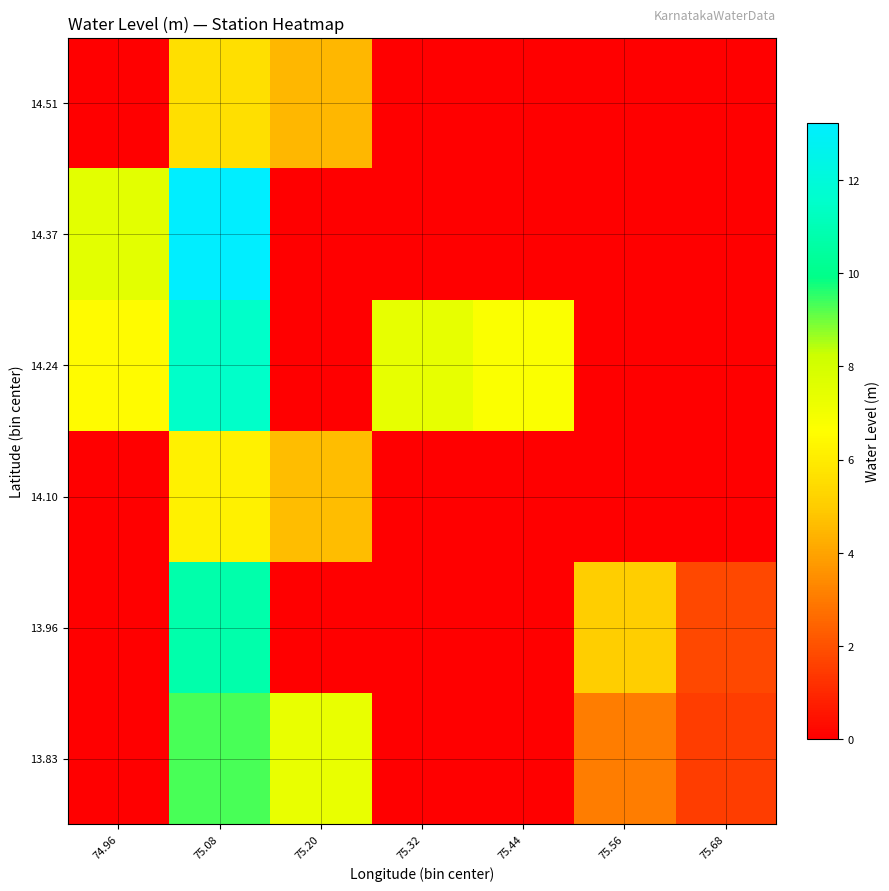

Reading right to left, extract all data points from this chart.

13.83: 75.68=1.5	75.56=3.1	75.44=0.0	75.32=0.0	75.20=7.3	75.08=9.3	74.96=0.0
13.96: 75.68=1.8	75.56=5.0	75.44=0.0	75.32=0.0	75.20=0.0	75.08=10.8	74.96=0.0
14.10: 75.68=0.0	75.56=0.0	75.44=0.0	75.32=0.0	75.20=4.6	75.08=6.2	74.96=0.0
14.24: 75.68=0.0	75.56=0.0	75.44=6.8	75.32=7.4	75.20=0.0	75.08=11.5	74.96=6.5
14.37: 75.68=0.0	75.56=0.0	75.44=0.0	75.32=0.0	75.20=0.0	75.08=13.2	74.96=7.5
14.51: 75.68=0.0	75.56=0.0	75.44=0.0	75.32=0.0	75.20=4.5	75.08=5.6	74.96=0.0